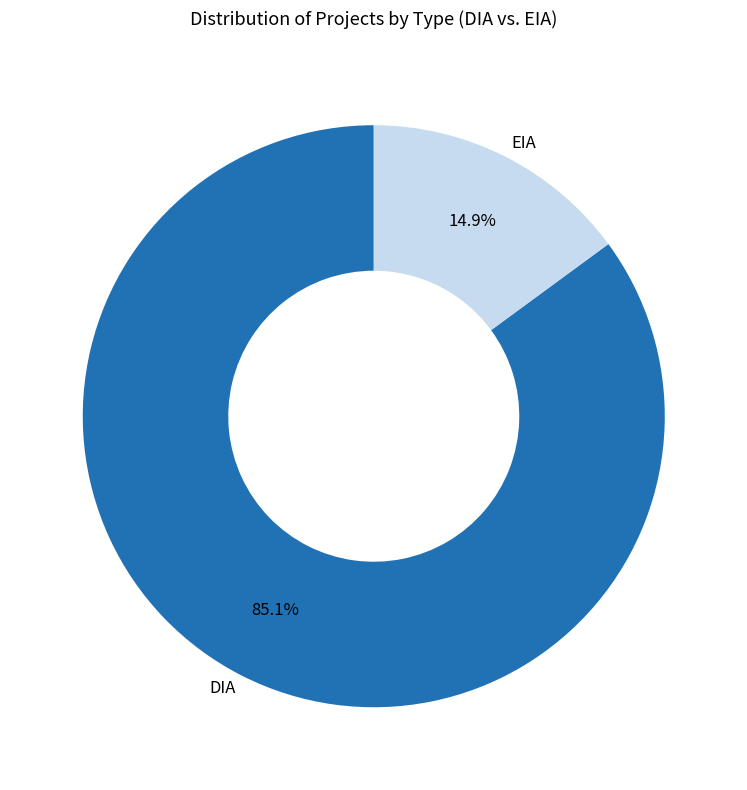

Between DIA and EIA, which is larger?

DIA